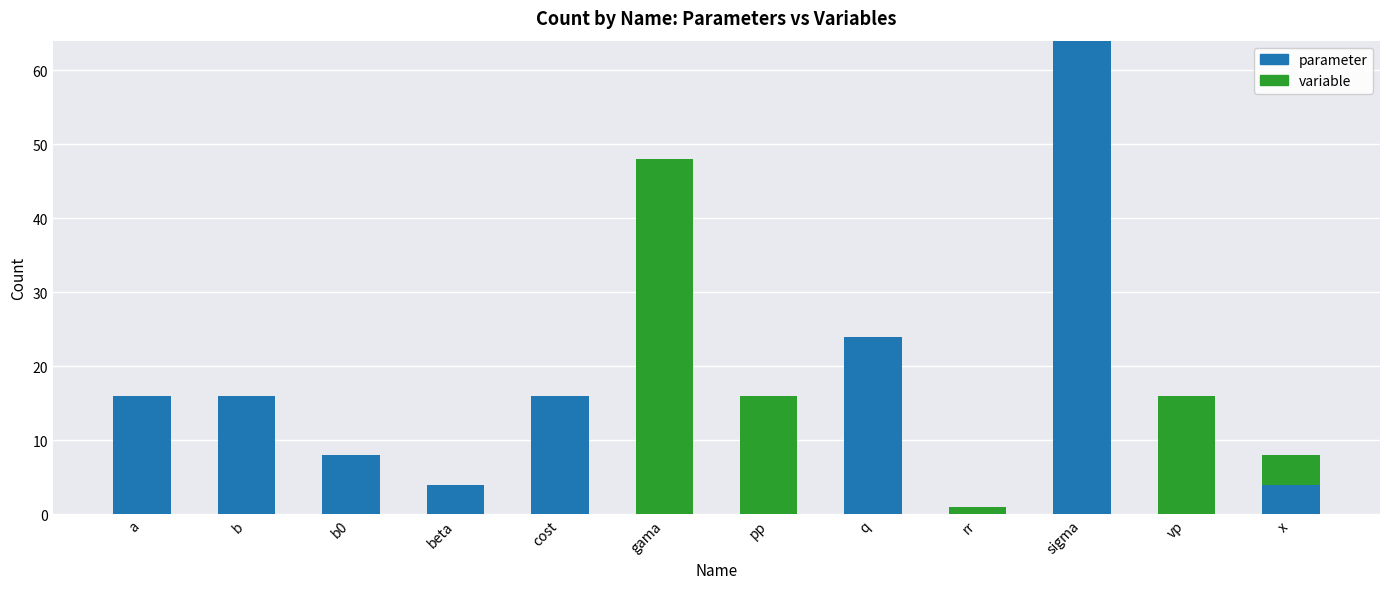

The parameter series shows 16 at a. True or false?

True